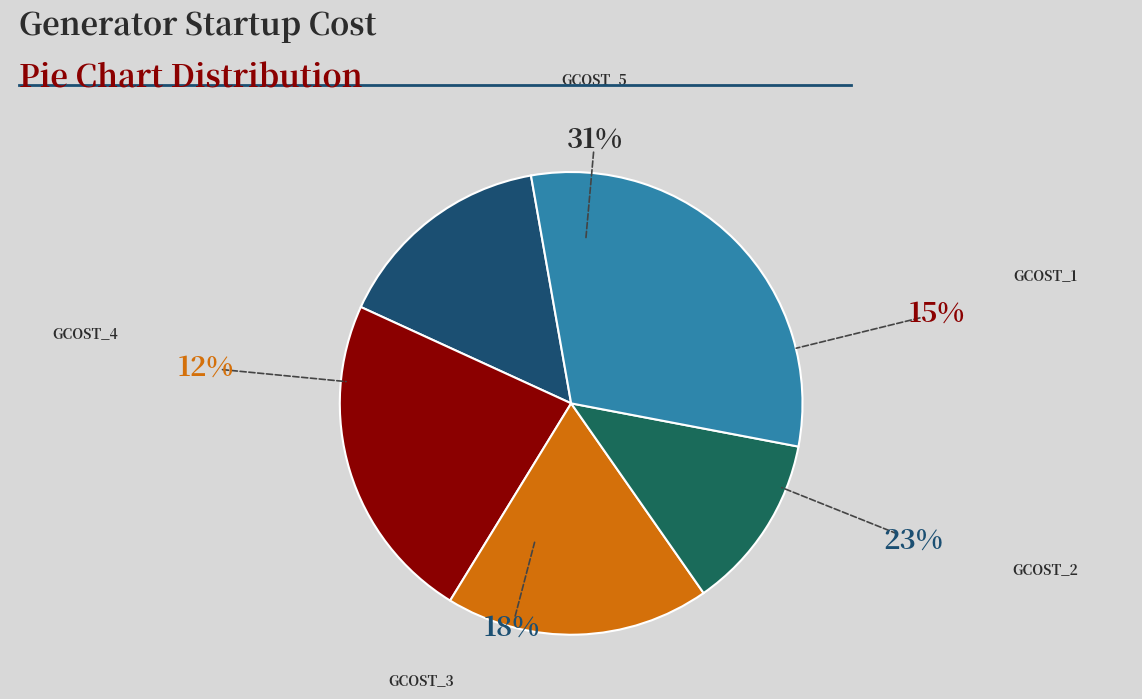

Does any single category account for the majority?

No